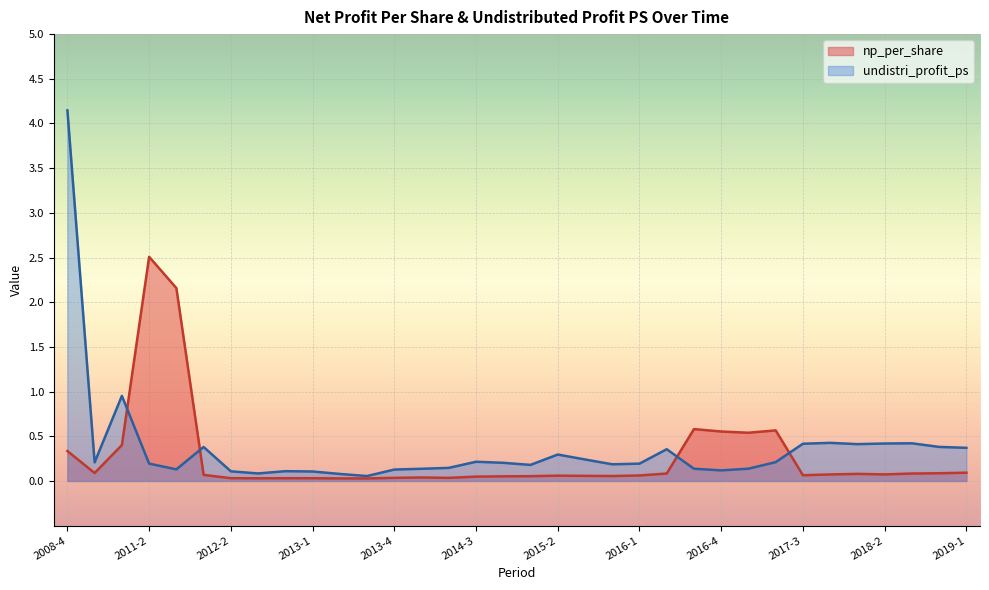

Reading right to left, transcribe all the data shown in this chart.

np_per_share: 2019-1=0.1	2018-4=0.1	2018-3=0.1	2018-2=0.1	2018-1=0.1	2017-4=0.1	2017-3=0.1	2017-2=0.6	2017-1=0.5	2016-4=0.6	2016-3=0.6	2016-2=0.1	2016-1=0.1	2015-4=0.1	2015-3=0.1	2015-2=0.1	2015-1=0.1	2014-4=0.1	2014-3=0.0	2014-2=0.0	2014-1=0.0	2013-4=0.0	2013-3=0.0	2013-2=0.0	2013-1=0.0	2012-4=0.0	2012-3=0.0	2012-2=0.0	2012-1=0.1	2011-4=2.2	2011-2=2.5	2010-4=0.4	2009-4=0.1	2008-4=0.3
undistri_profit_ps: 2019-1=0.4	2018-4=0.4	2018-3=0.4	2018-2=0.4	2018-1=0.4	2017-4=0.4	2017-3=0.4	2017-2=0.2	2017-1=0.1	2016-4=0.1	2016-3=0.1	2016-2=0.4	2016-1=0.2	2015-4=0.2	2015-3=0.2	2015-2=0.3	2015-1=0.2	2014-4=0.2	2014-3=0.2	2014-2=0.1	2014-1=0.1	2013-4=0.1	2013-3=0.1	2013-2=0.1	2013-1=0.1	2012-4=0.1	2012-3=0.1	2012-2=0.1	2012-1=0.4	2011-4=0.1	2011-2=0.2	2010-4=1.0	2009-4=0.2	2008-4=4.1